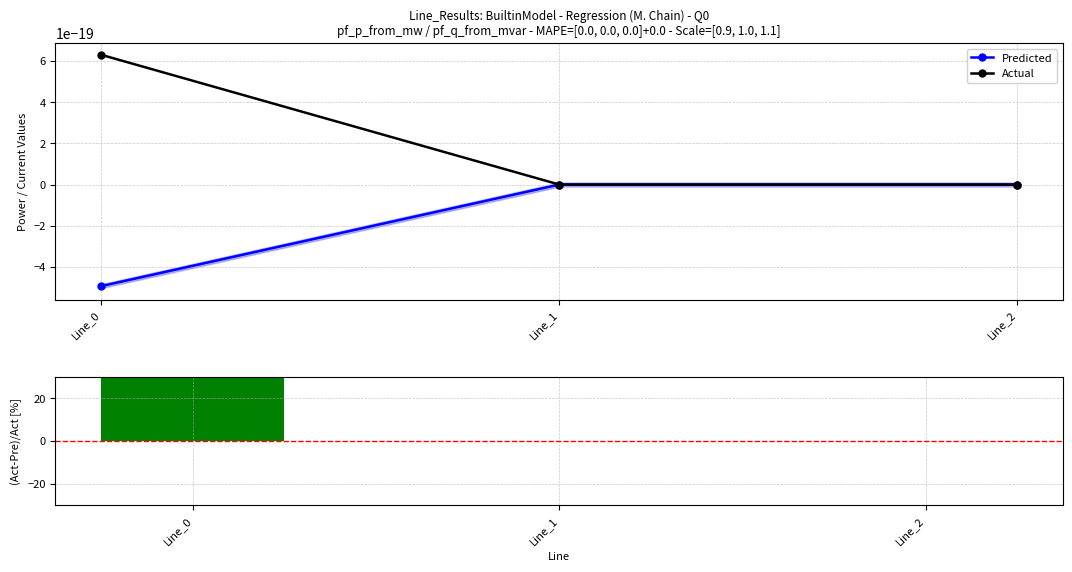

Is it true that (Act-Pre)/Act [%] equals 0.0 at Line_1?

True